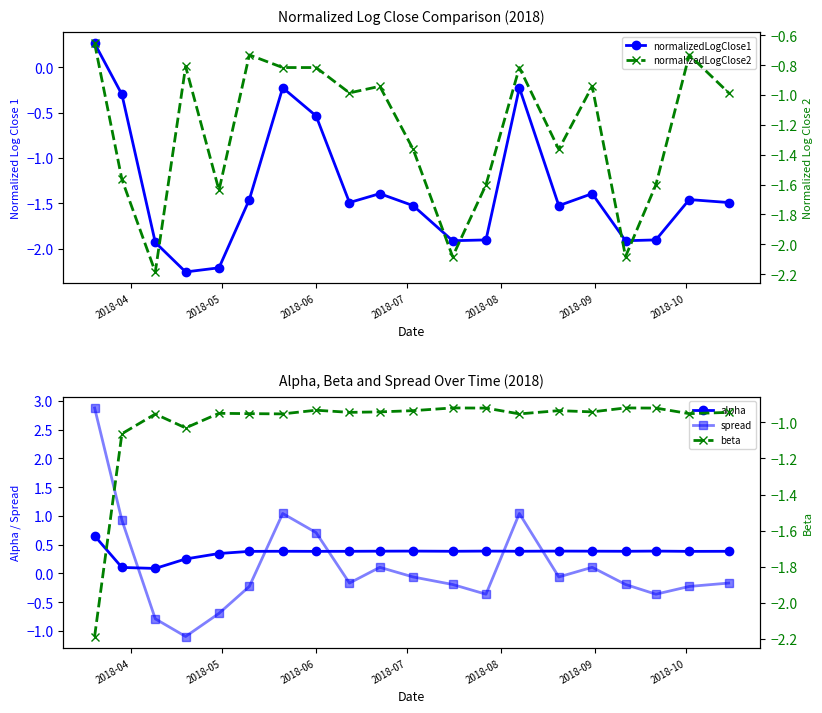

True or false: normalizedLogClose1 and alpha intersect in this chart.

False